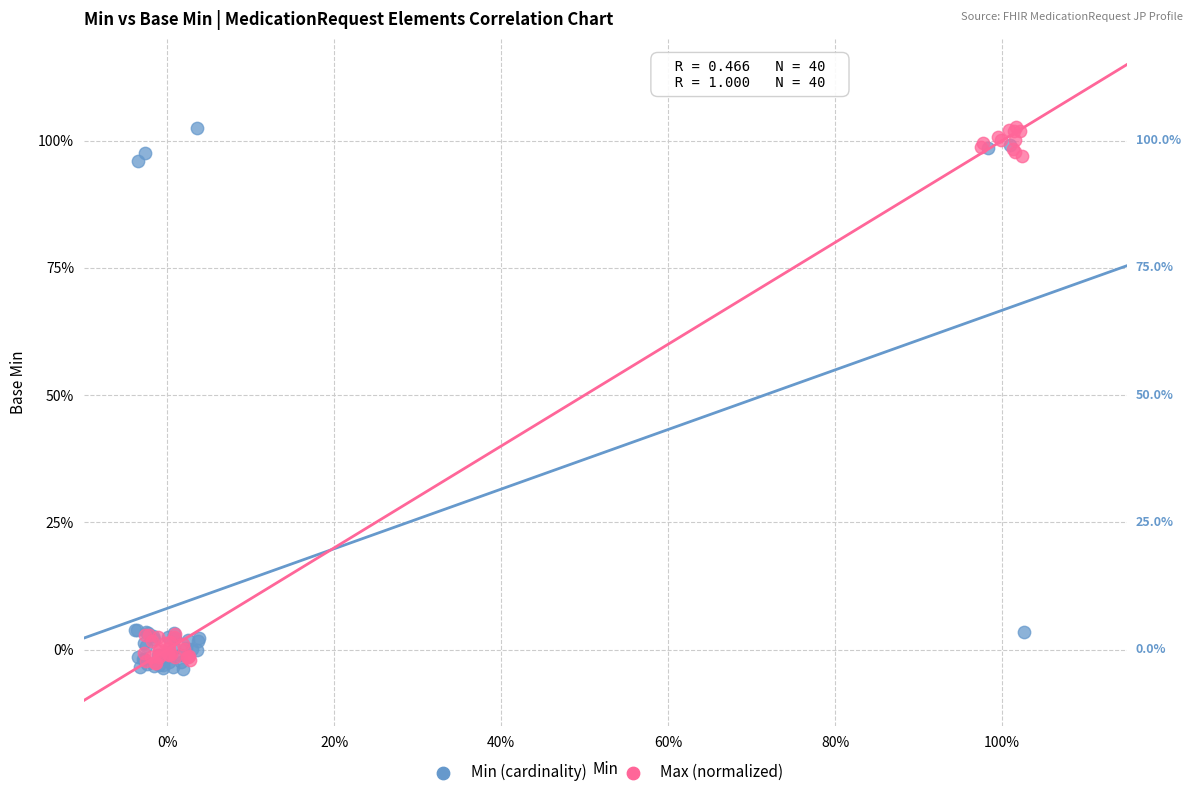

What are all the series names shown in the legend?

Min (cardinality), Max (normalized)